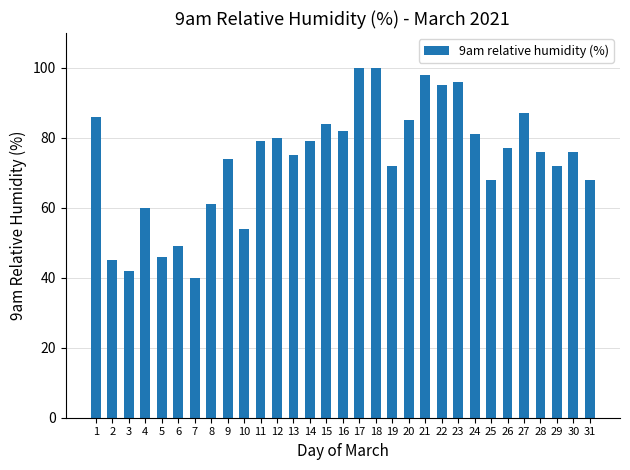

How many categories are shown in the chart?

31